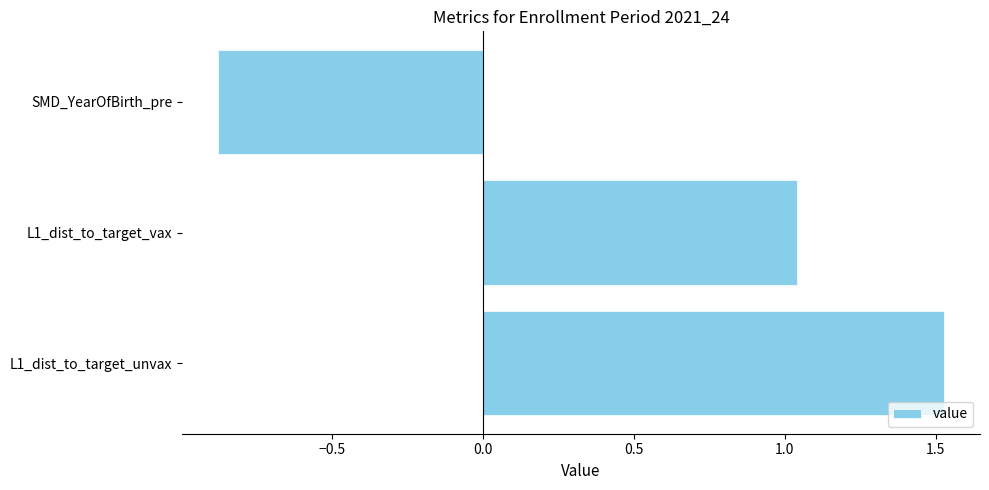

What is the change in value from L1_dist_to_target_unvax to L1_dist_to_target_vax?

-0.5